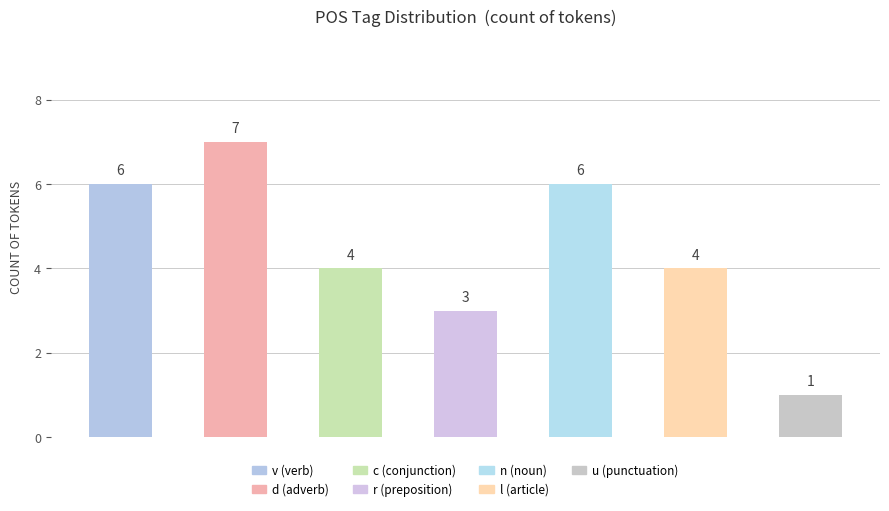

What is the maximum value shown in the chart?

7